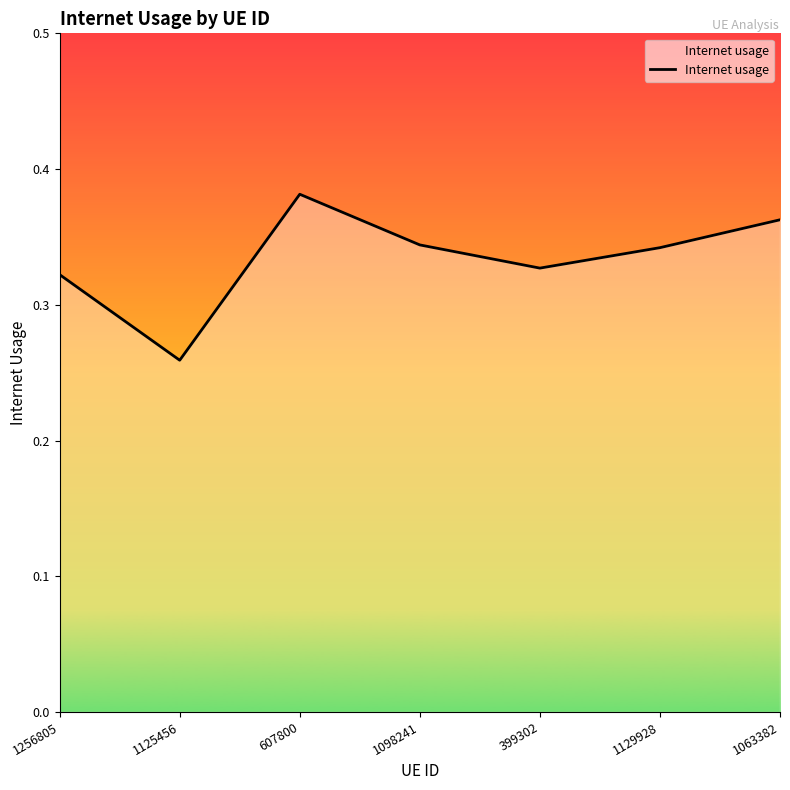

How many values are between 0 and 1?

7